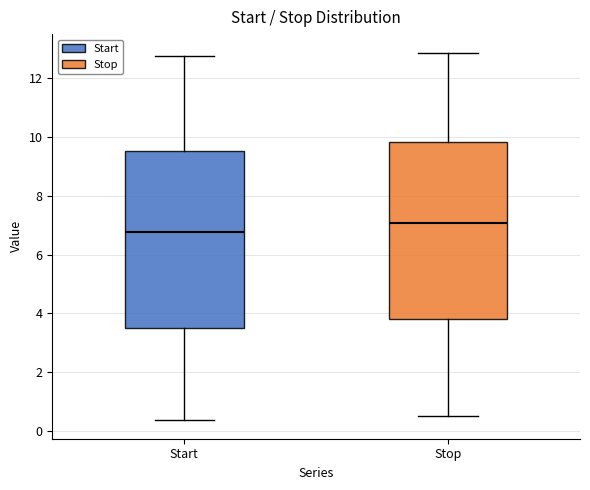

Reading left to right, transcribe this box plot: for each box, give where its median line is, the range the box spans, and where its two whiskers end, as read against the y-axis. The values are not printed on the chart, so give them approximately, as read against the axis.

Start: median 6.8, box 3.6 to 9.6, whiskers 0.4 to 12.8
Stop: median 7.0, box 3.8 to 9.8, whiskers 0.6 to 12.8